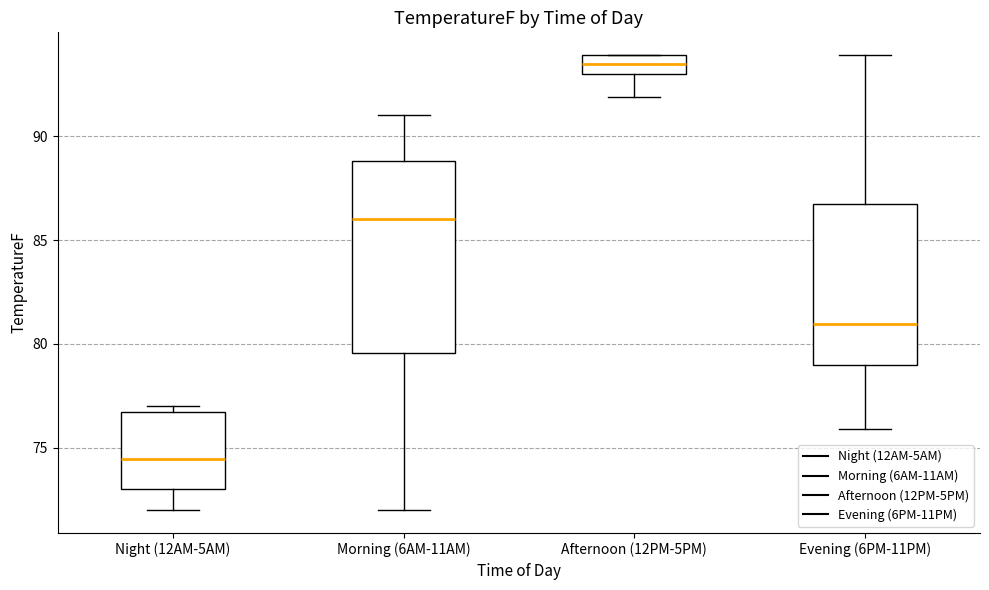

Reading left to right, read every box against the y-axis: the position of its median line, the range the box covers, and the ends of its whiskers. The values are not printed on the chart, so give them approximately, as read against the axis.

Night (12AM-5AM): median 74.5, box 73.0 to 76.5, whiskers 72.0 to 77.0
Morning (6AM-11AM): median 86.0, box 79.5 to 89.0, whiskers 72.0 to 91.0
Afternoon (12PM-5PM): median 93.5, box 93.0 to 94.0, whiskers 92.0 to 94.0
Evening (6PM-11PM): median 81.0, box 79.0 to 86.5, whiskers 76.0 to 94.0